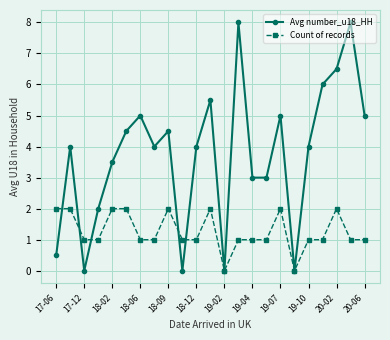

Does the chart display data point markers on the line(s)?

Yes